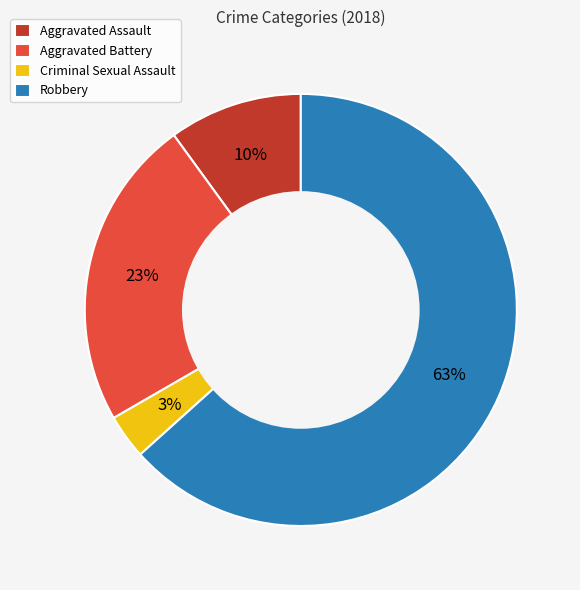

Approximately how many times larger is the value at Robbery compared to Aggravated Assault?

6.3